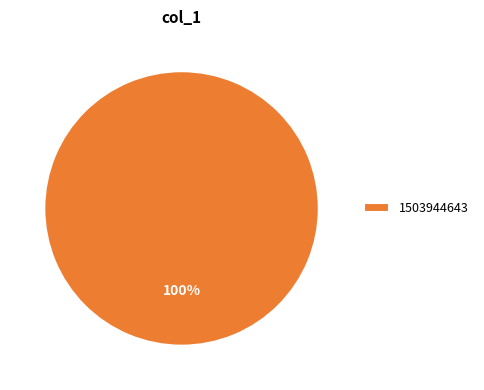

To the nearest percent, what portion does 1503944643 represent?

100%